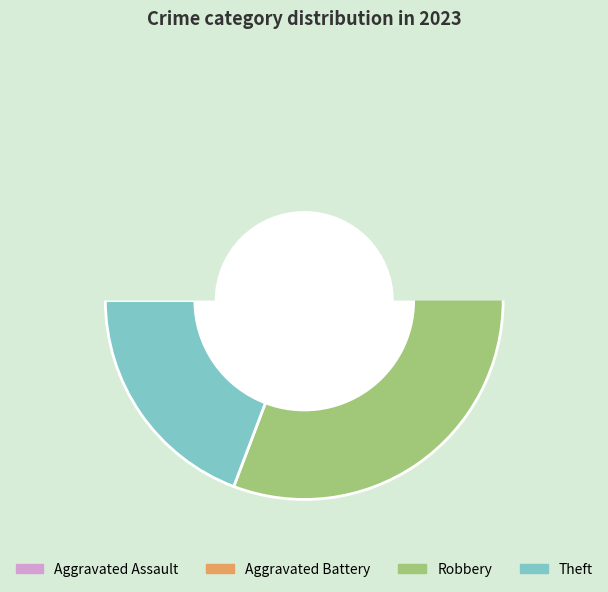

What is the change in value from Robbery to Theft?

-11